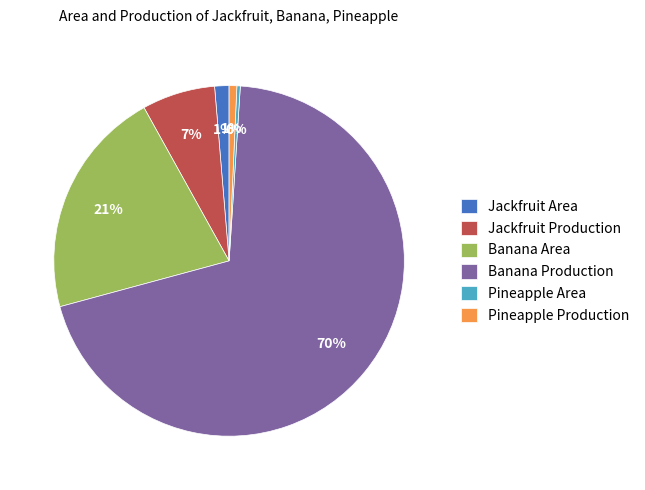

To the nearest percent, what portion does Jackfruit Area represent?

1%